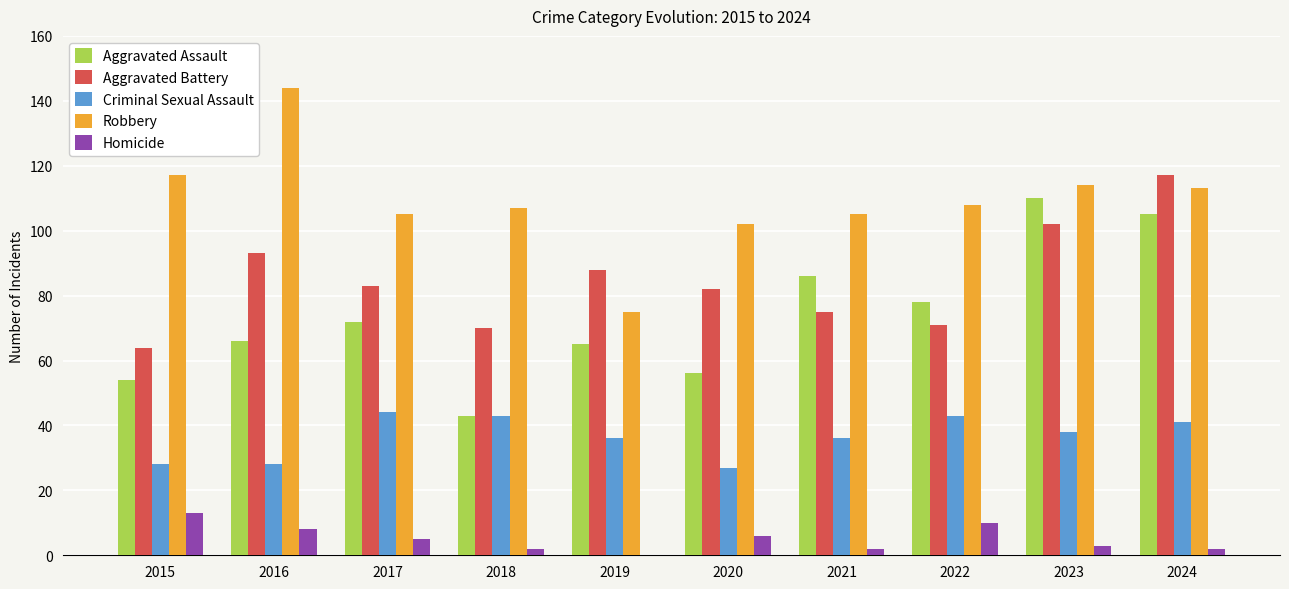

Is the value of Criminal Sexual Assault at 2015 greater than the value of Aggravated Assault at 2016?

No